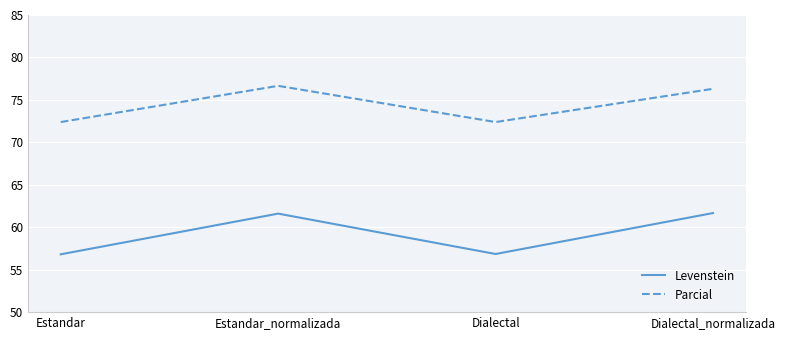

Where is the first local minimum for Levenstein?

Dialectal